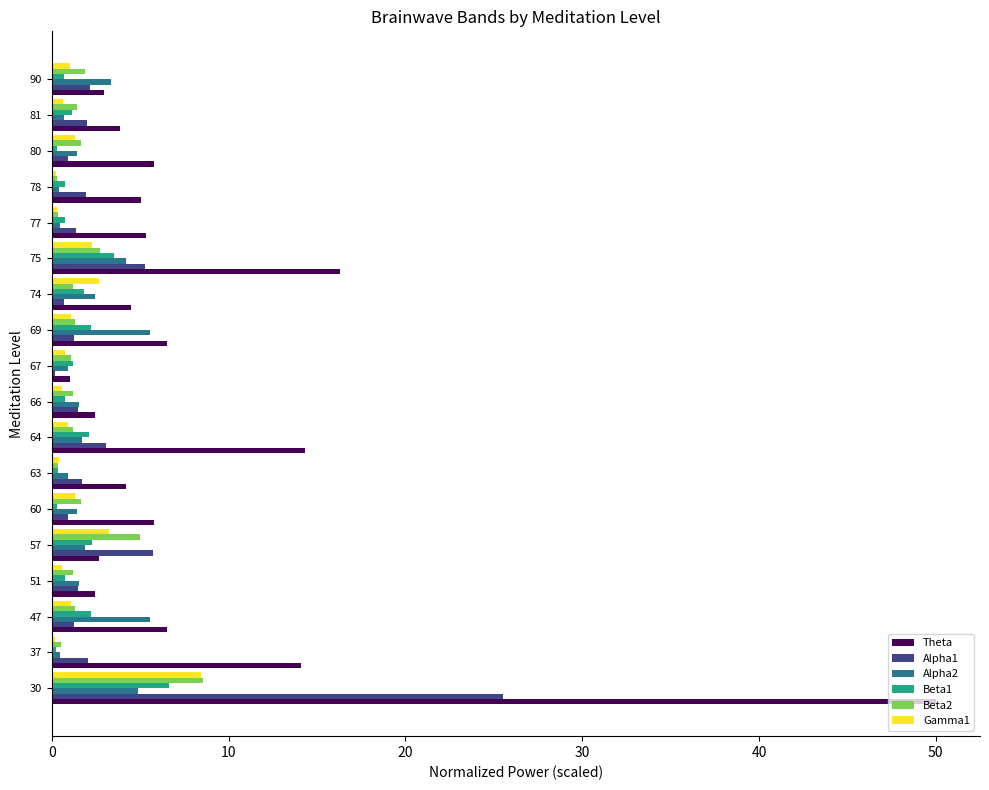

True or false: Beta2 has a value of 0.4 at 63.

True